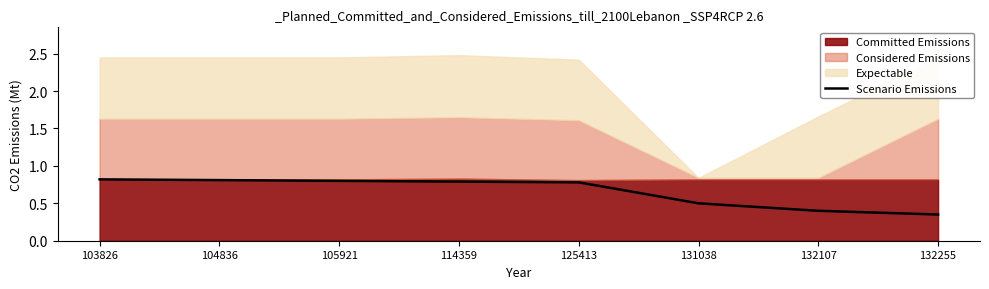

Reading left to right, extract all data points from this chart.

103826=0.8	104836=0.8	105921=0.8	114359=0.8	125413=0.8	131038=0.5	132107=0.4	132255=0.3